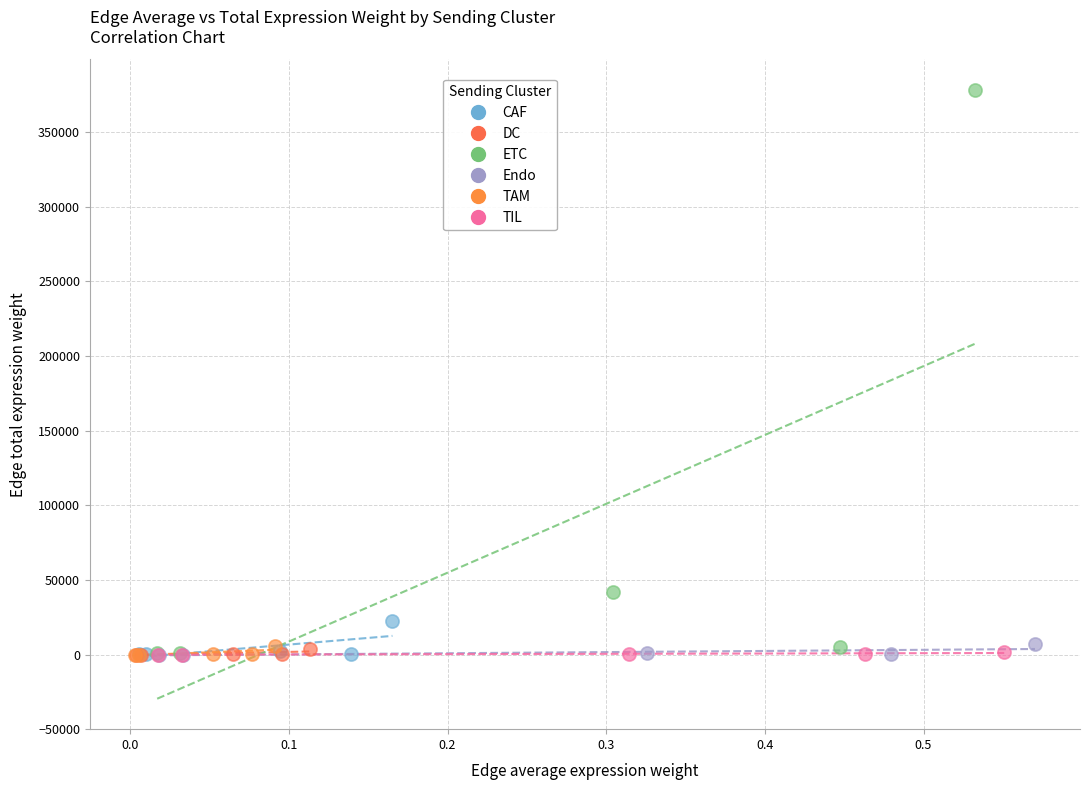

Which series has the widest spread of Y values?

ETC